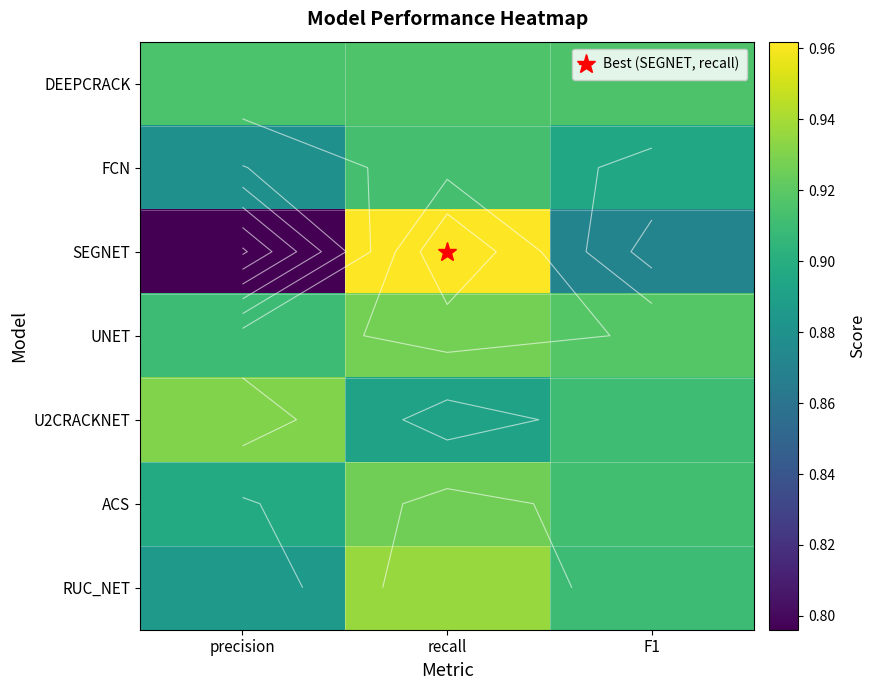

Which series has the widest spread of values?

SEGNET